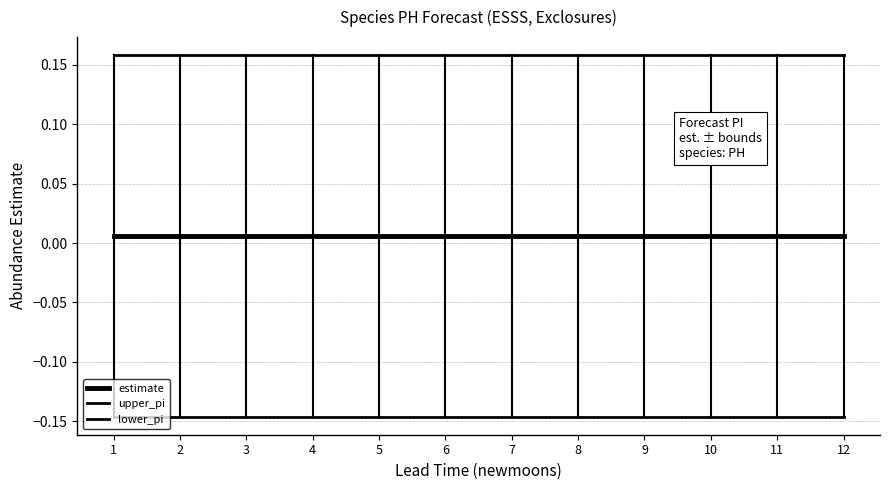

How many lines are shown in the chart?

3